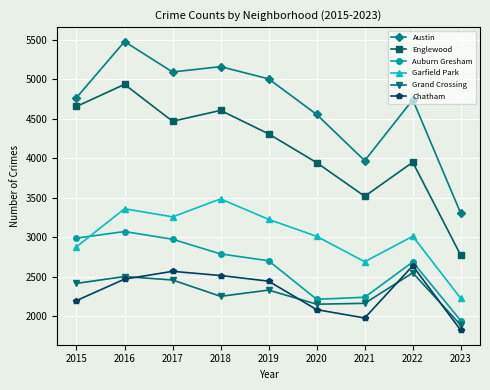

What is the smallest value displayed?

1818